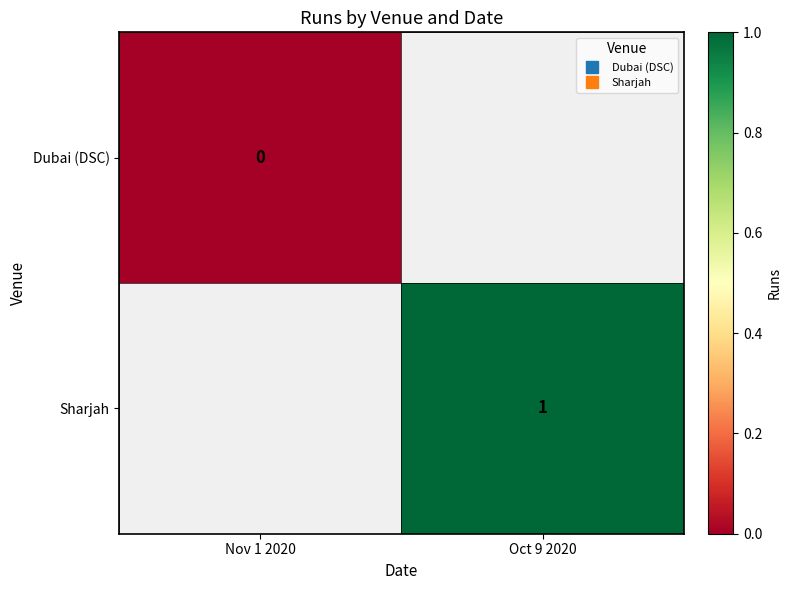

The value of Sharjah at Oct 9 2020 is 1.0. True or false?

True